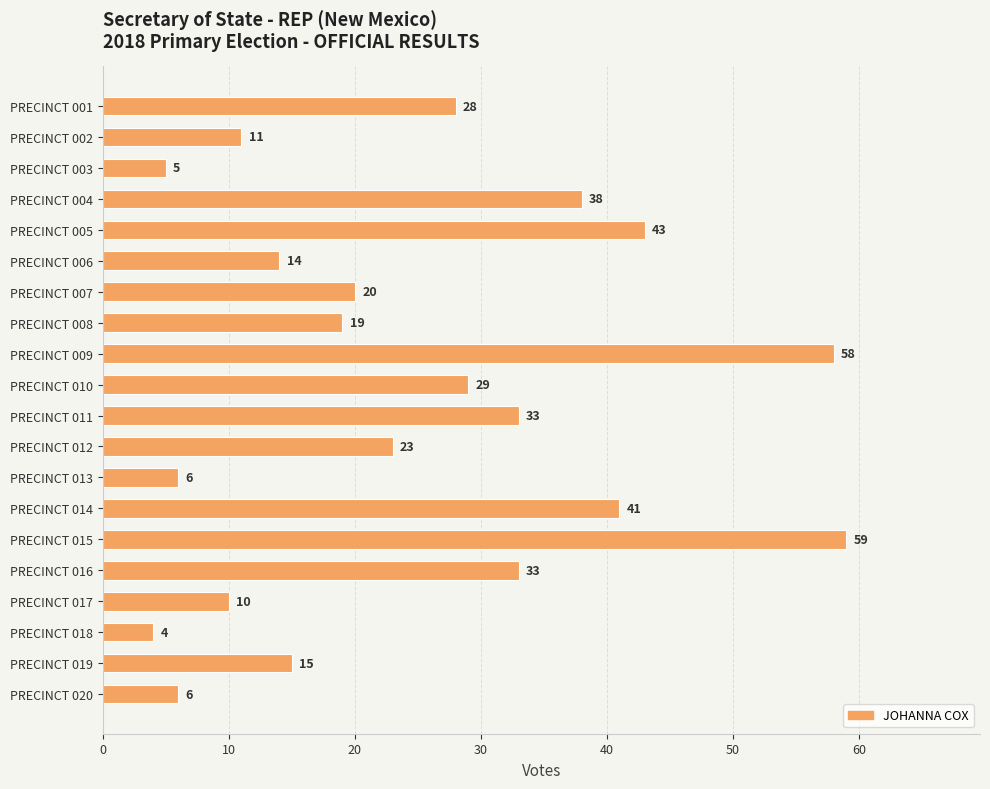

Reading bottom to top, transcribe all the data shown in this chart.

6	15	4	10	33	59	41	6	23	33	29	58	19	20	14	43	38	5	11	28